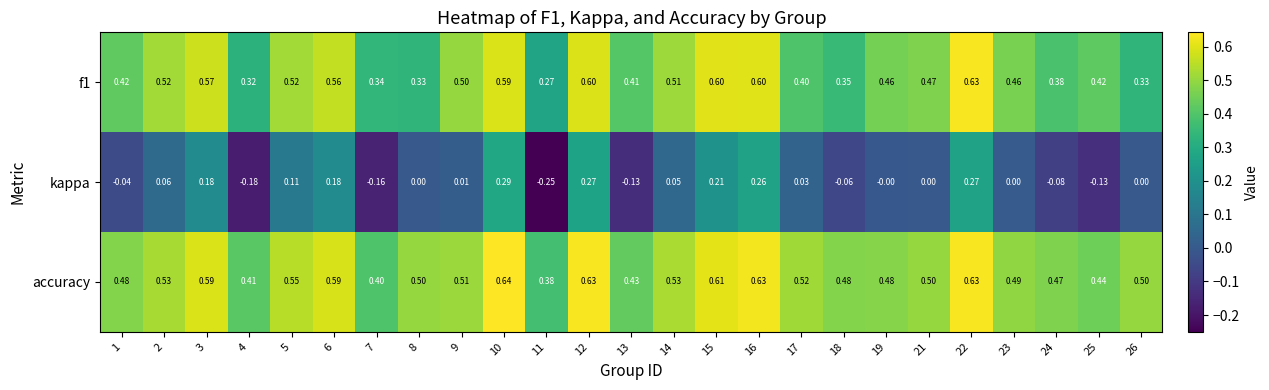

Which series changed the most between 17 and 22?

kappa